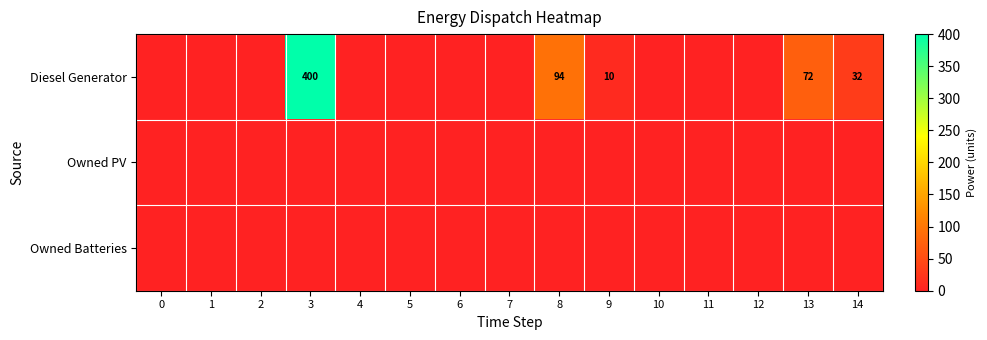

At which category is the sum across all series the highest?

3